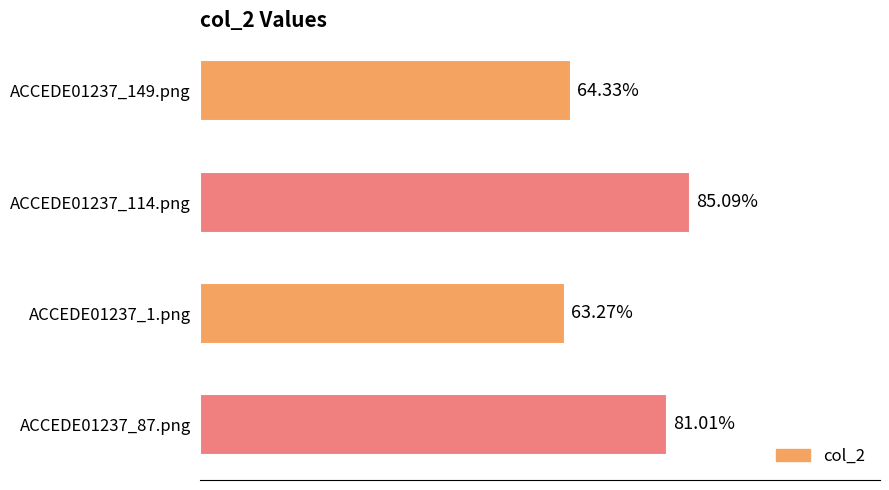

Are the bars horizontal?

Yes